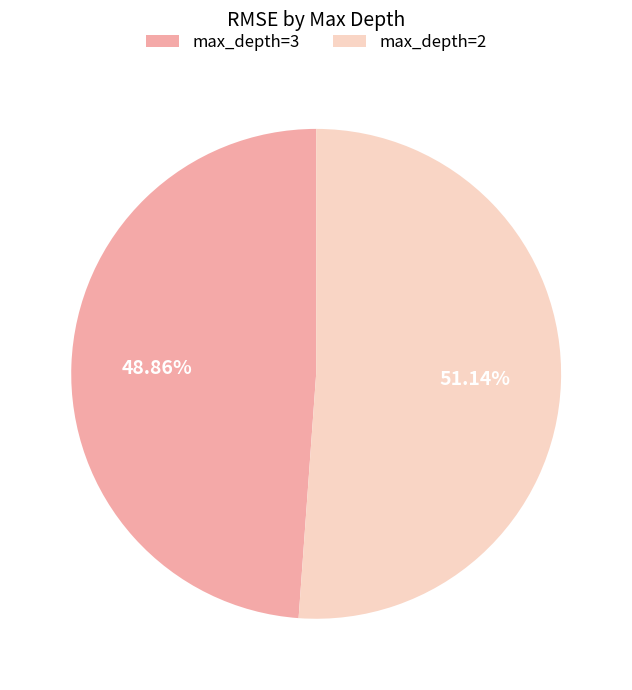

Between max_depth=3 and max_depth=2, which is larger?

max_depth=2